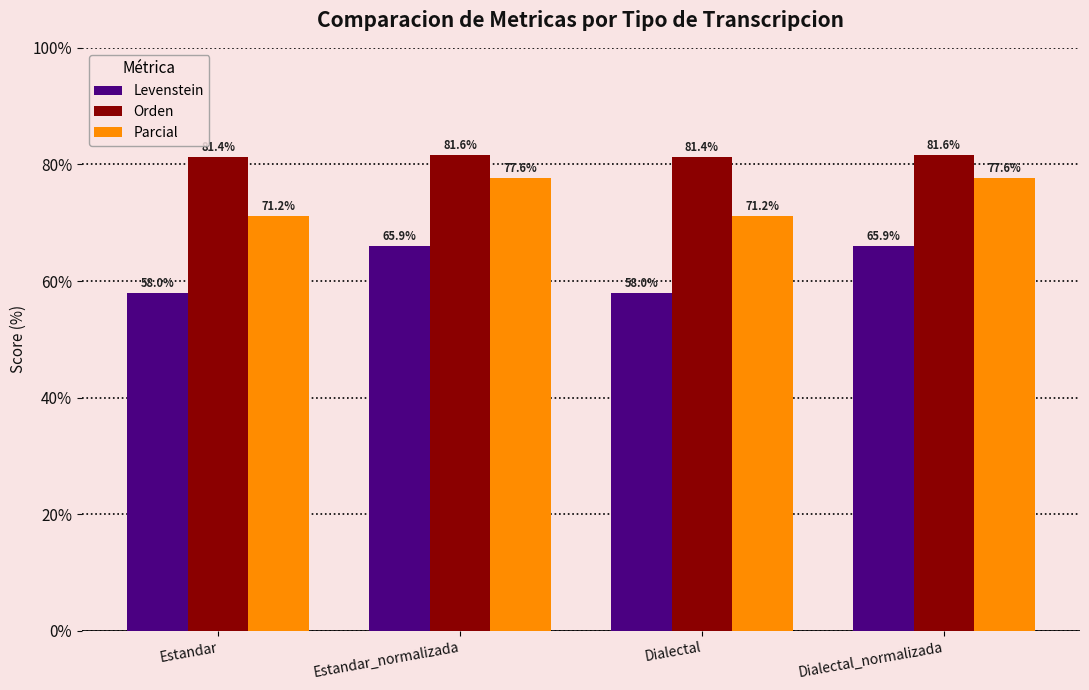

Rank the series by their average value, from highest to lowest.

Orden, Parcial, Levenstein